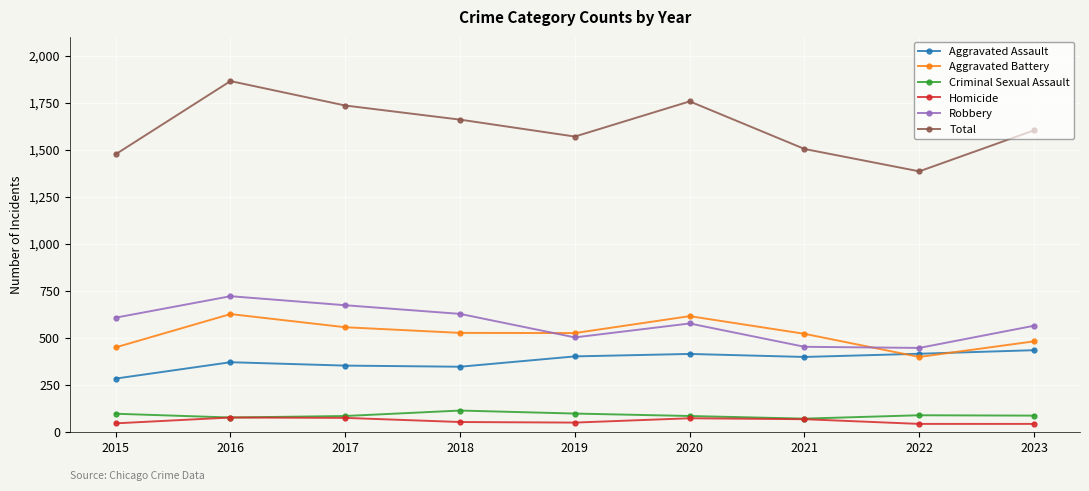

True or false: Criminal Sexual Assault has more than 0 interior local peaks.

True